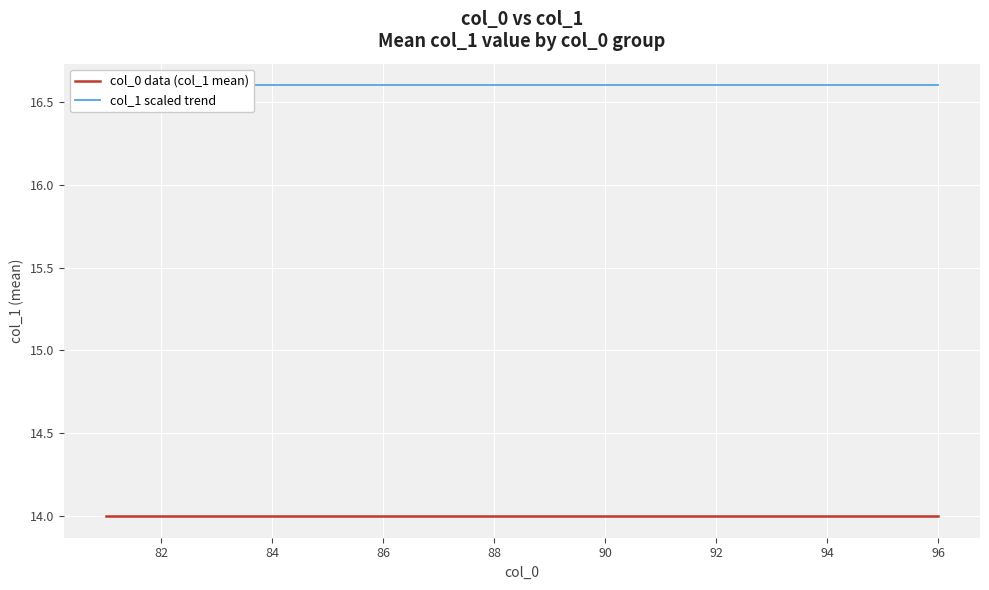

True or false: col_1 scaled trend and col_0 data (col_1 mean) cross at least once.

False